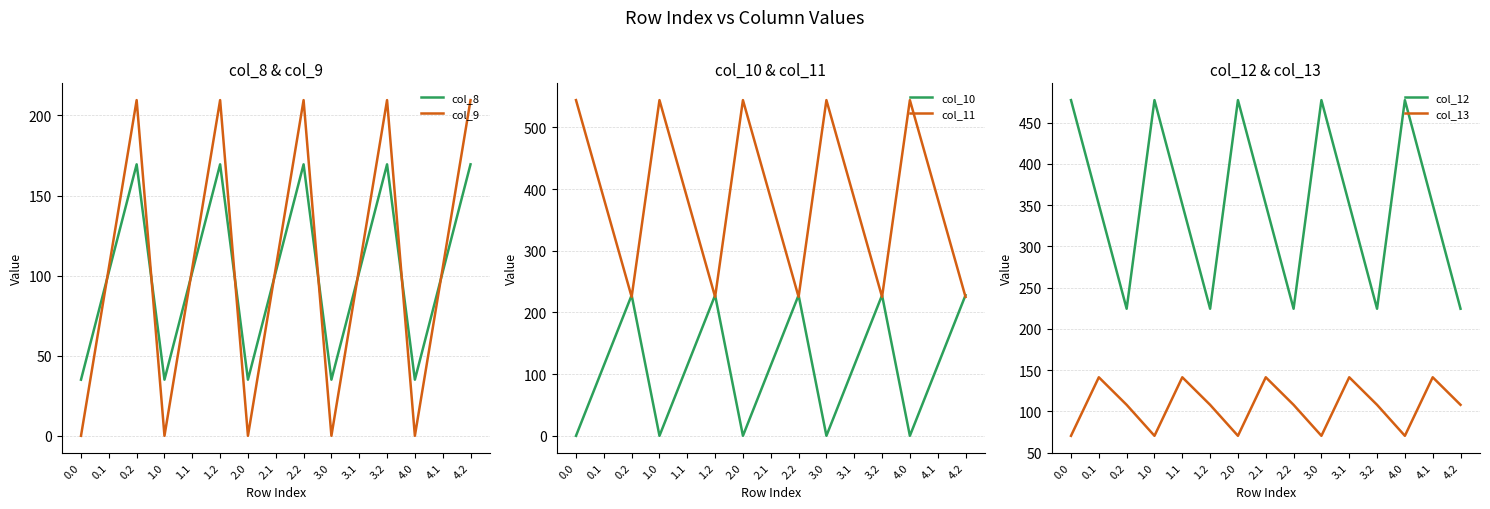

True or false: col_11 and col_8 cross at least once.

False